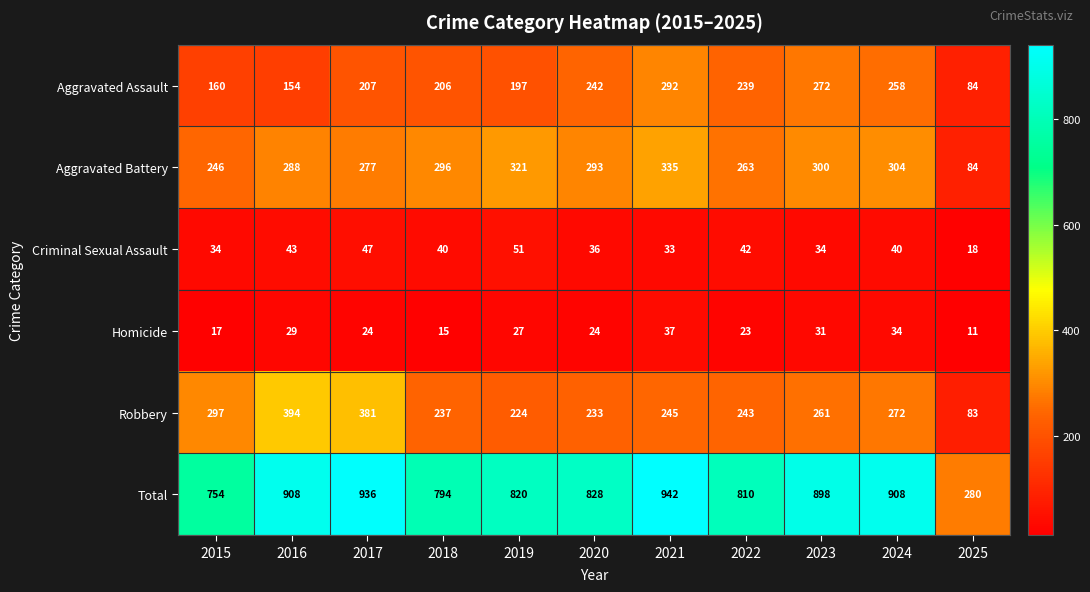

Is it true that Aggravated Battery equals 196 at 2016?

False